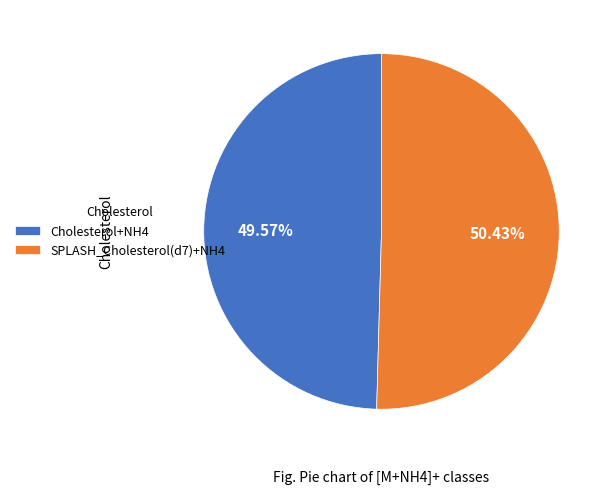

To the nearest percent, what is the difference between the SPLASH_Cholesterol(d7)+NH4 and Cholesterol+NH4 slice percentages?

1%